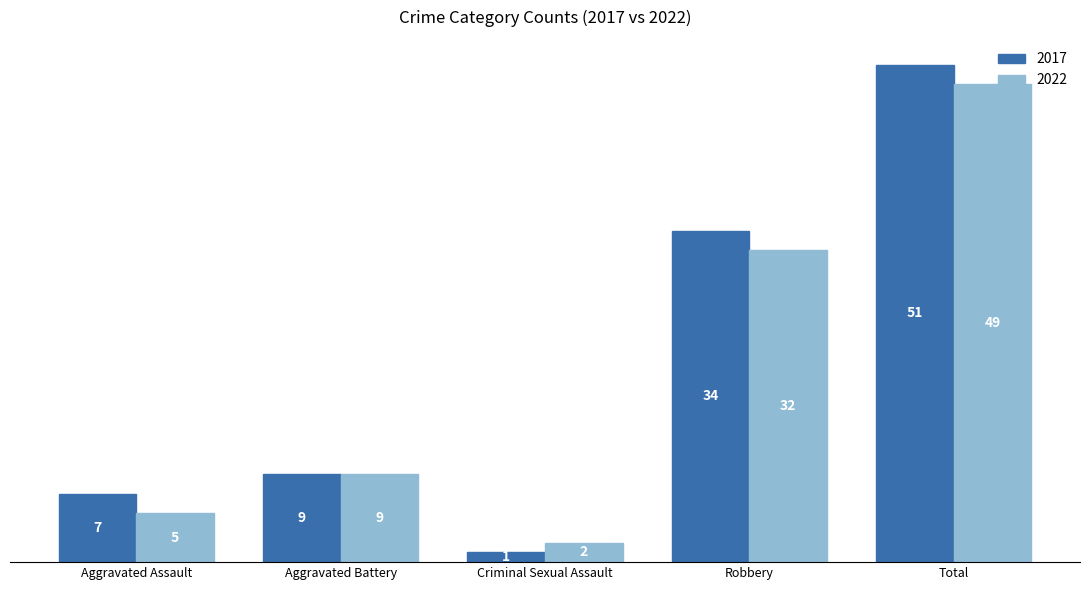

Which category has the lowest value in the 2022 series?

Criminal Sexual Assault